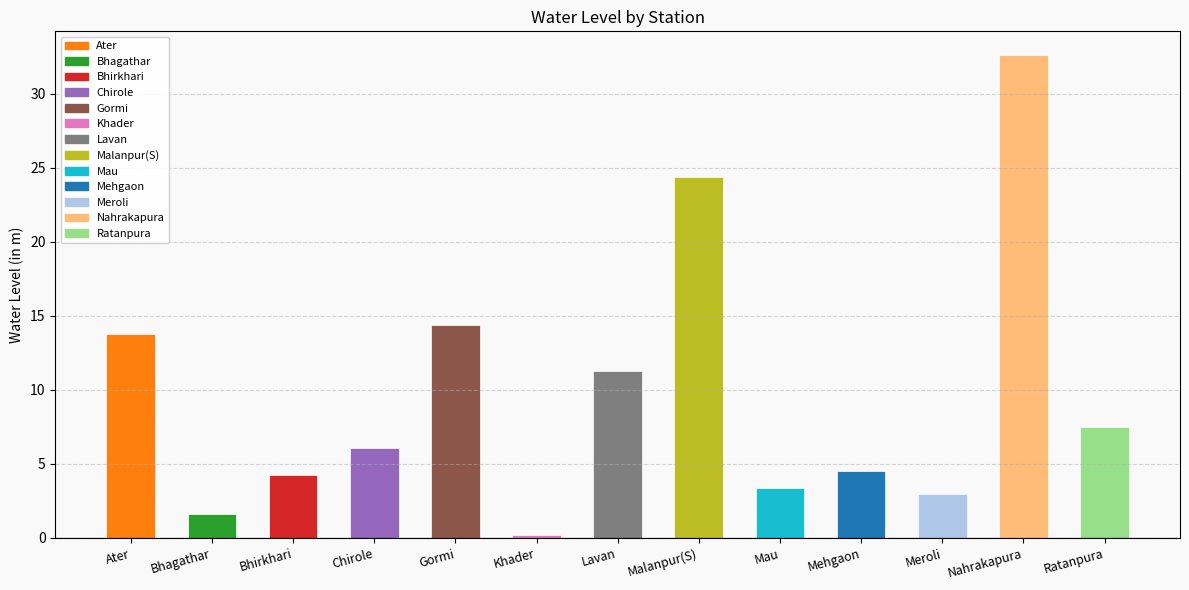

What is the maximum value shown in the chart?

32.6